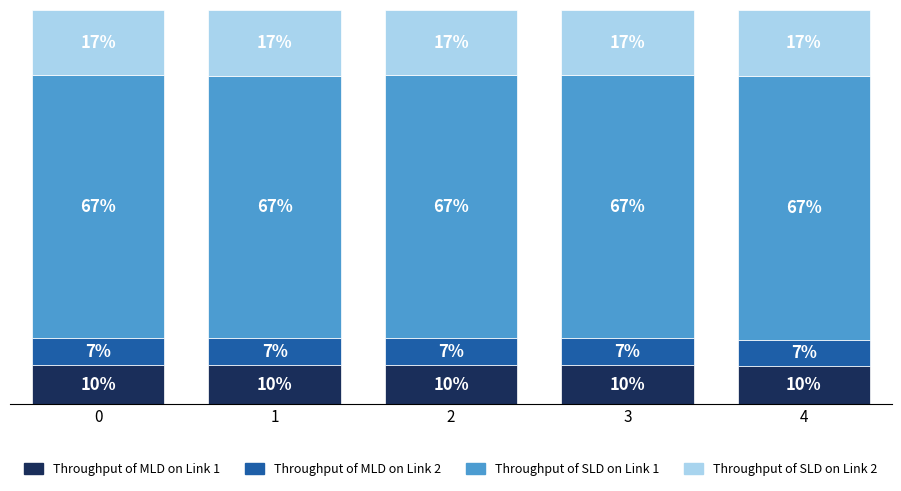

At how many categories does at least one series exceed 38?

5